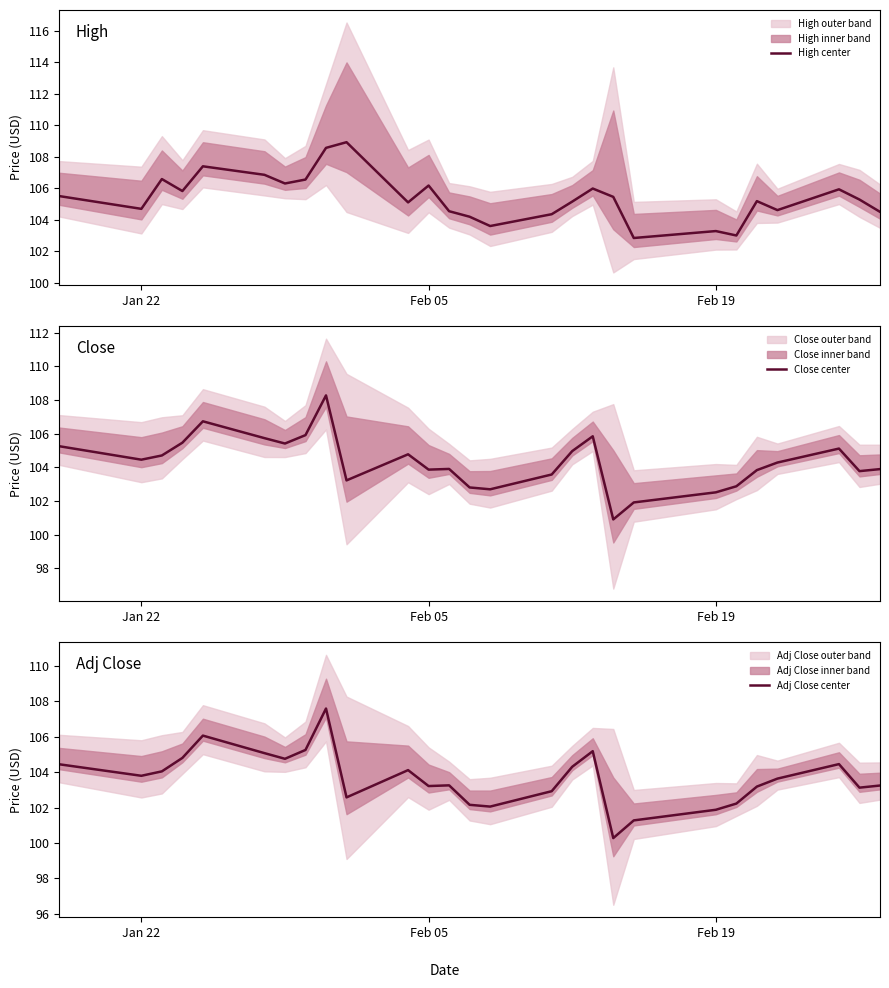

Does the chart have visible grid lines?

No